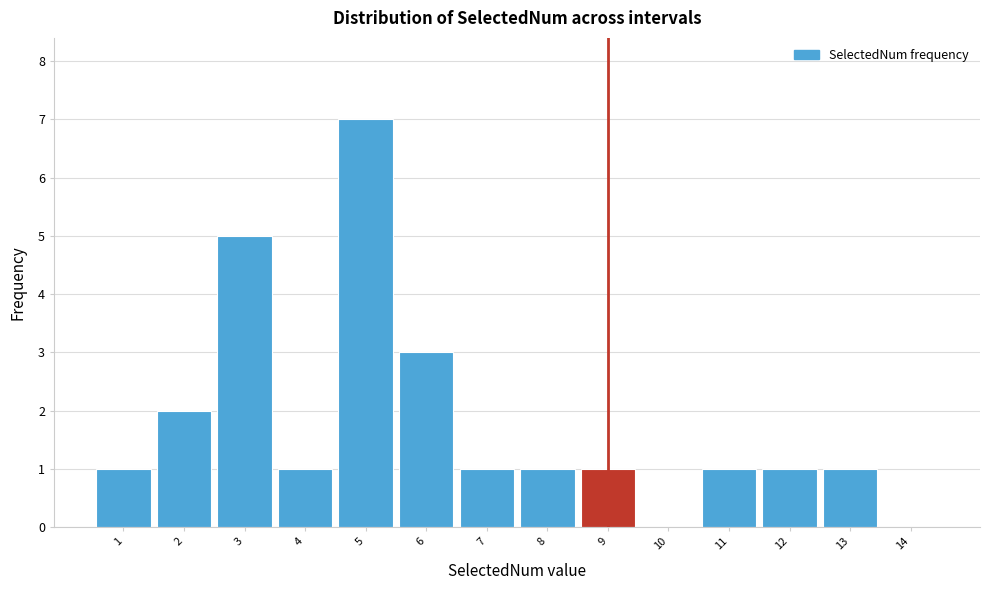

Reading left to right, transcribe this chart: for each bar, give the range it covers on the x-axis and its height. The values are not printed on the chart, so give them approximately, as read against the axis.

0.5 to 1.5: 1
1.5 to 2.5: 2
2.5 to 3.5: 5
3.5 to 4.5: 1
4.5 to 5.5: 7
5.5 to 6.5: 3
6.5 to 7.5: 1
7.5 to 8.5: 1
8.5 to 9.5: 1
9.5 to 10.5: 0
10.5 to 11.5: 1
11.5 to 12.5: 1
12.5 to 13.5: 1
13.5 to 14.5: 0